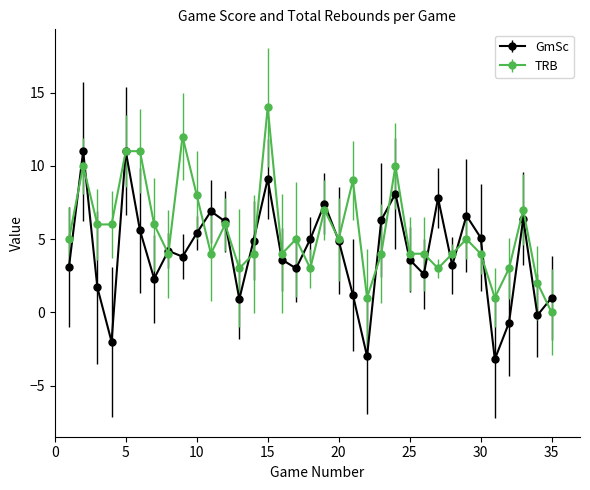

What is the maximum value for TRB?

14.0